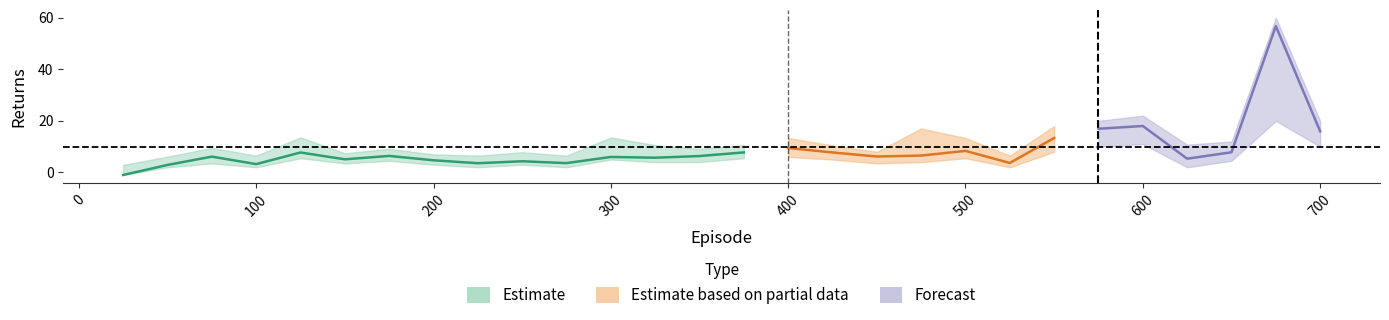

At which label does upper_returns reach its minimum?

25